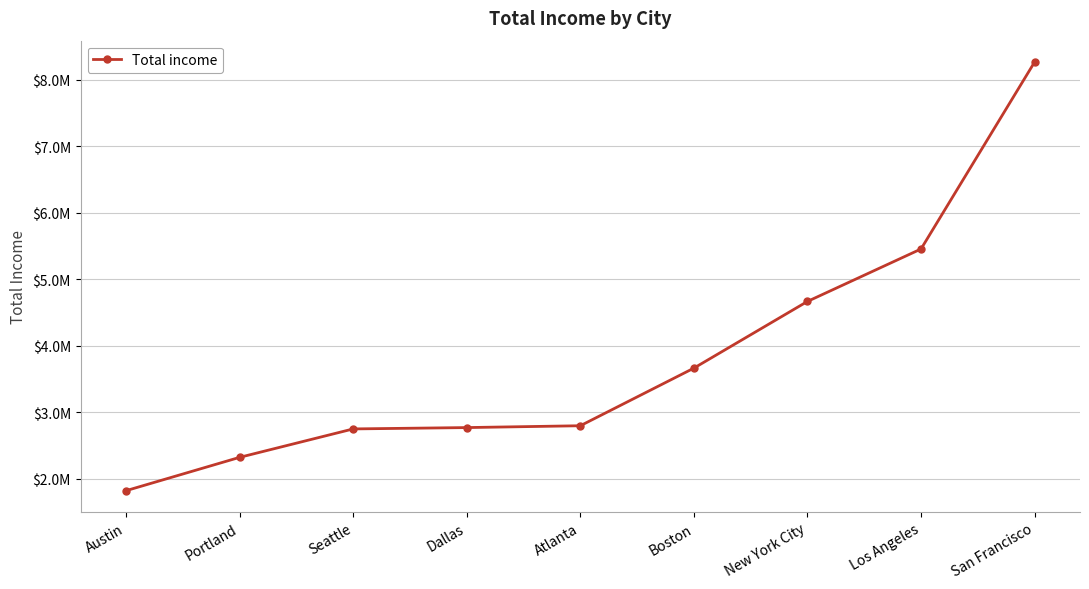

Where is the data nearest to the value 5040892?

New York City